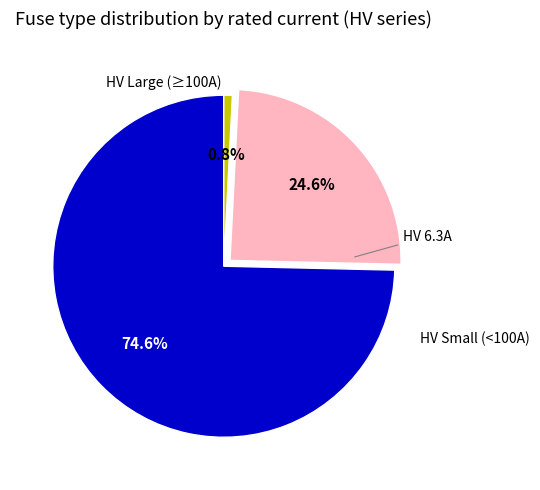

Does any single category account for the majority?

Yes